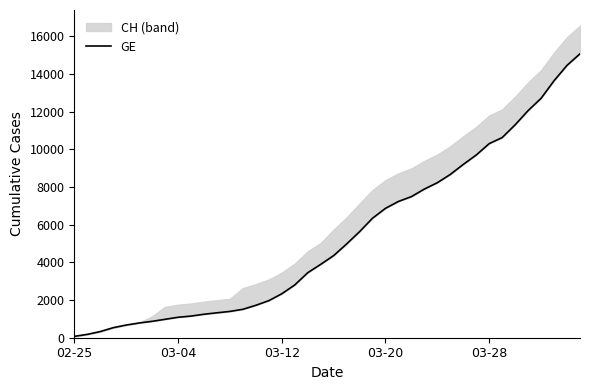

What is the label of the 4th point from the left?

03-20